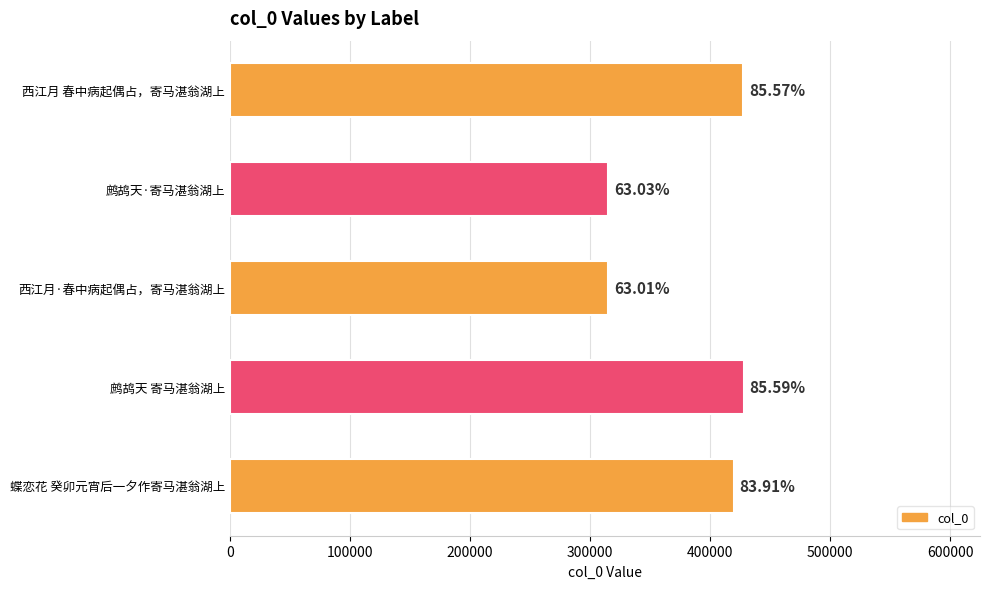

How many bars are there in total?

5